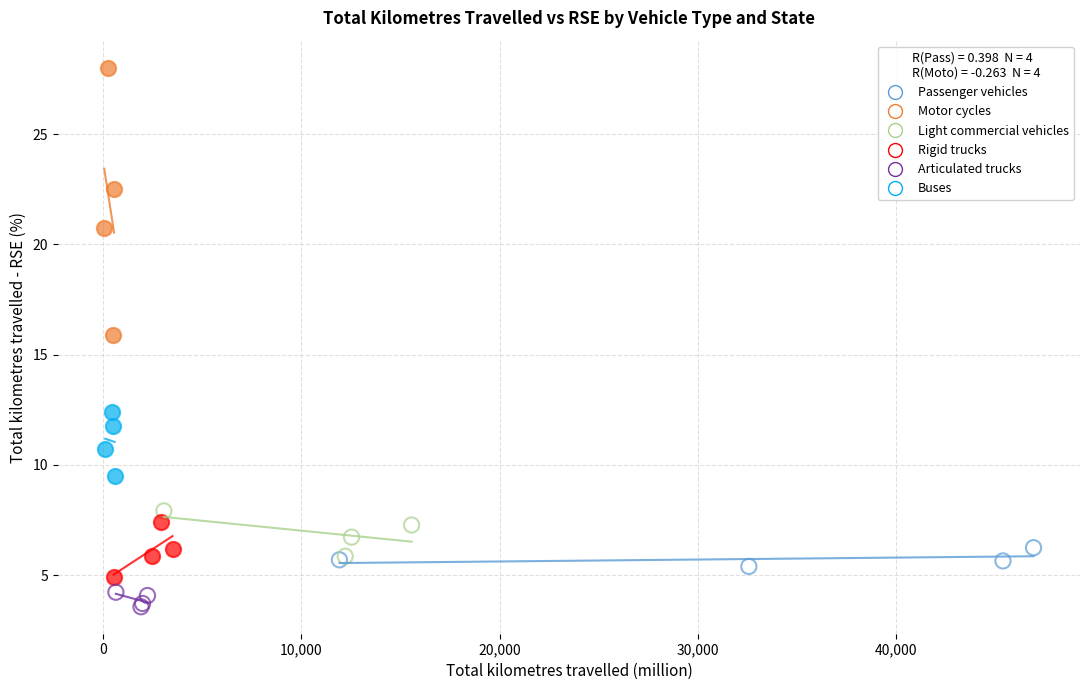

Which series has the widest spread of Y values?

Motor cycles